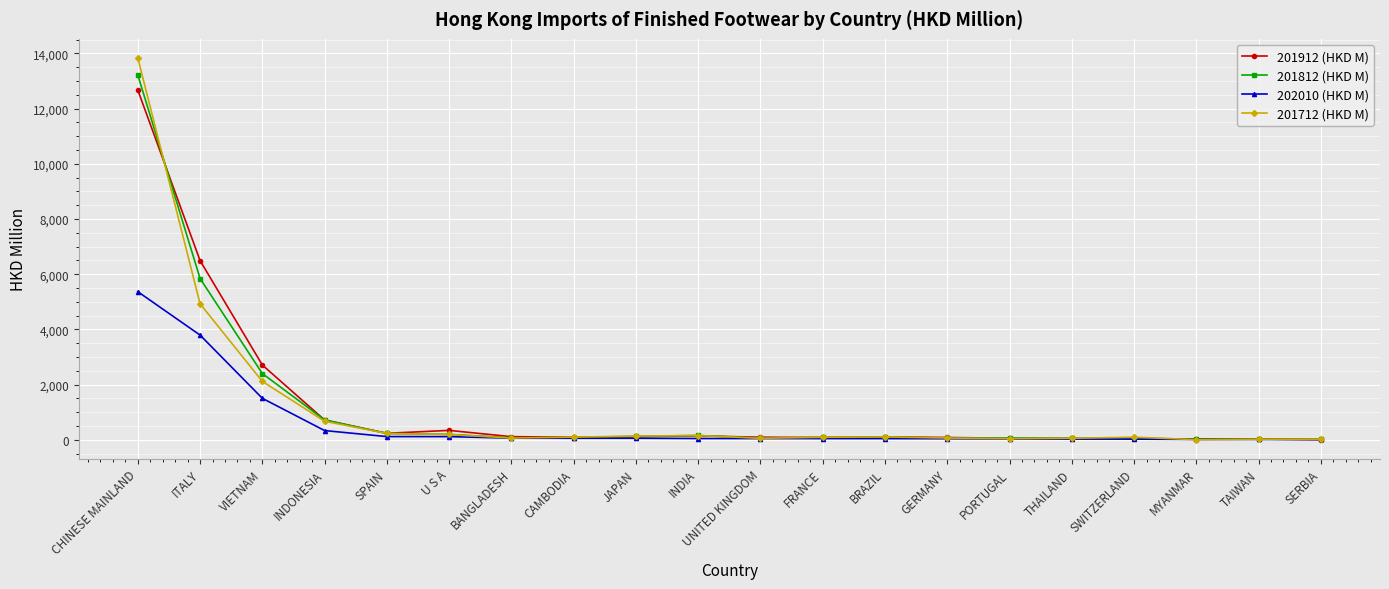

At how many categories does at least one series exceed 9980?

1